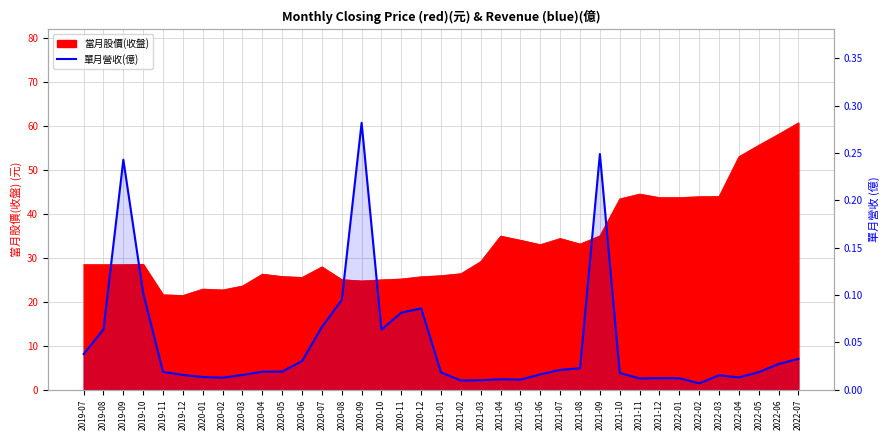

At which label is the value closest to 0?

2022-02